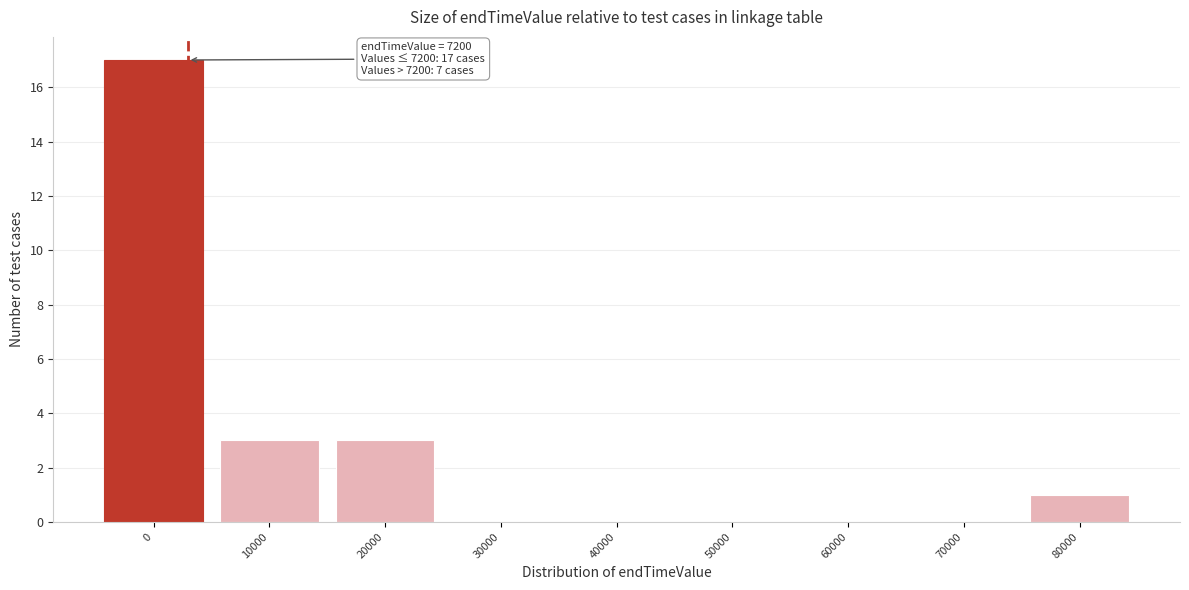

Reading left to right, transcribe all the data shown in this chart.

0=17	10000=3	20000=3	30000=0	40000=0	50000=0	60000=0	70000=0	80000=1